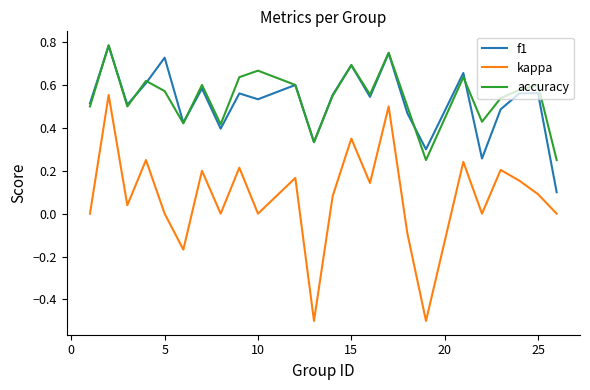

What is the minimum value shown in the chart?

-0.5